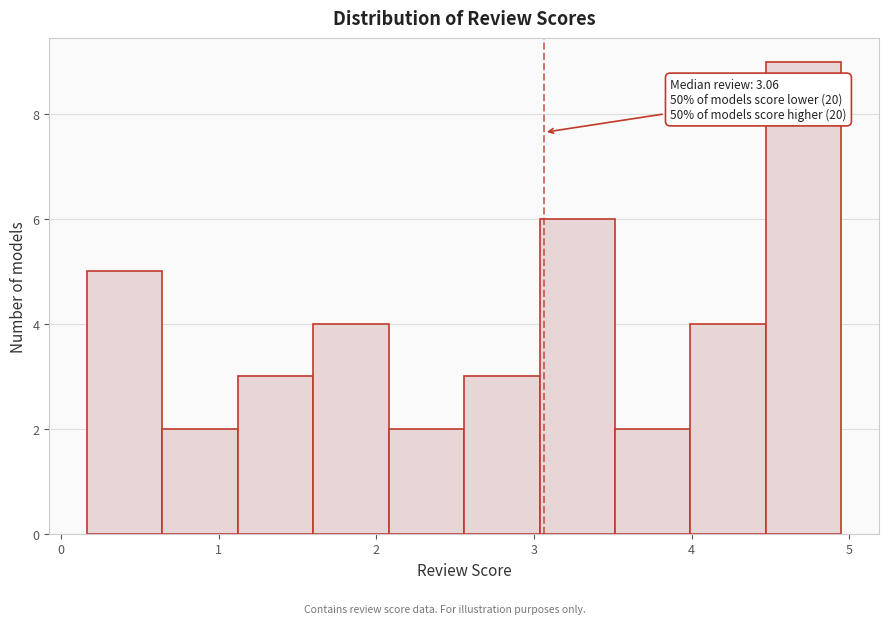

Which range on the x-axis has the tallest bar?

4.5 to 4.9